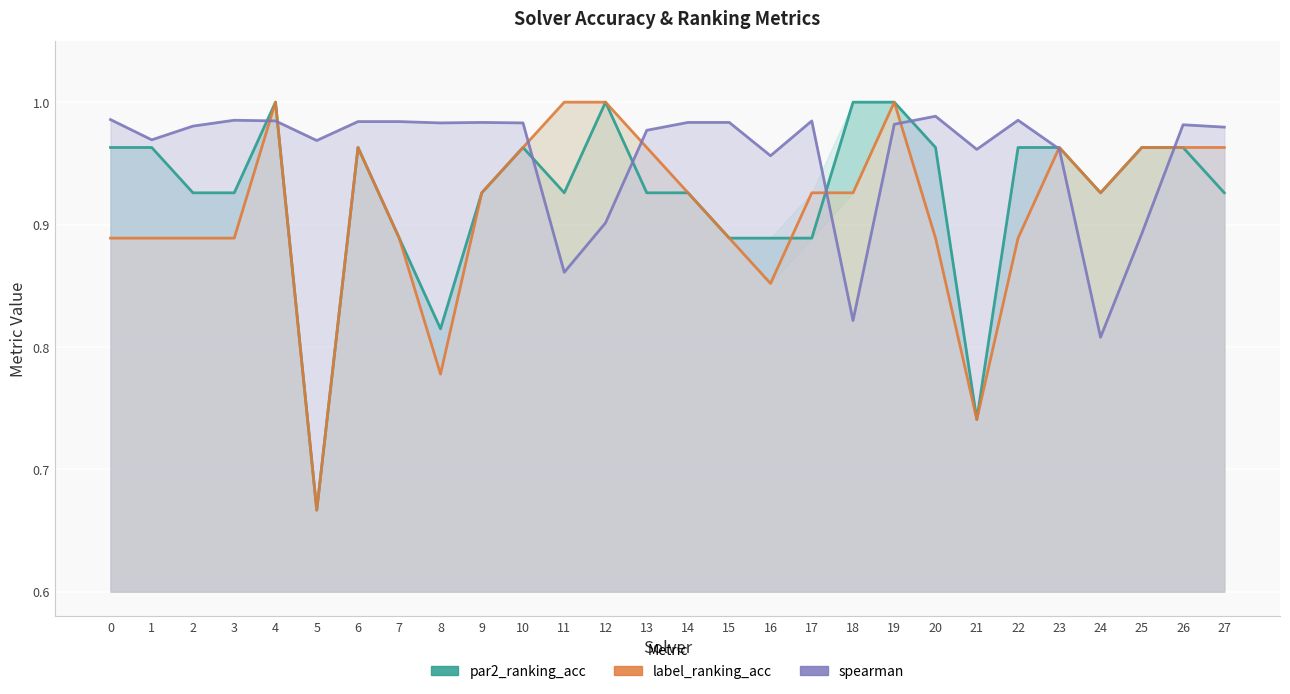

Where is the first local maximum for spearman?

3